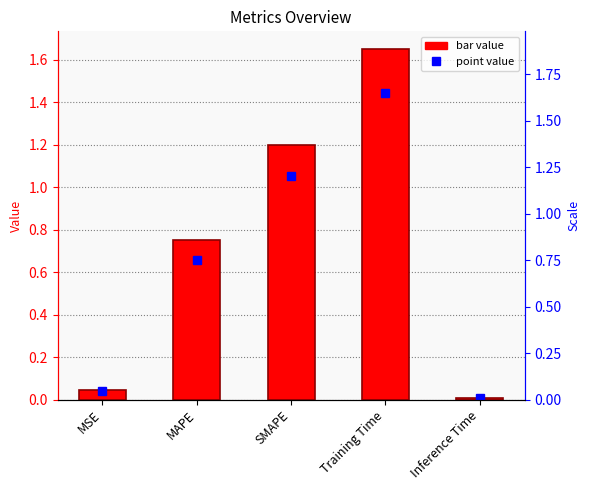

Reading left to right, what are all the values shown in this chart?

col_1: MSE=0.0	MAPE=0.8	SMAPE=1.2	Training Time=1.7	Inference Time=0.0
col_1 (points): MSE=0.0	MAPE=0.8	SMAPE=1.2	Training Time=1.7	Inference Time=0.0